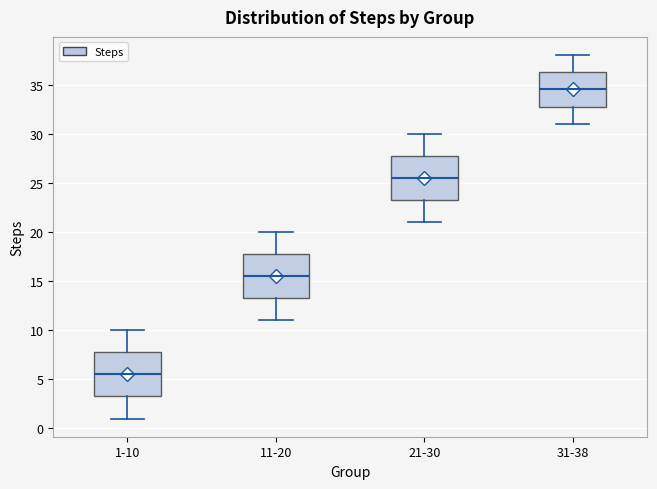

Reading left to right, transcribe this box plot: for each box, give where its median line is, the range the box spans, and where its two whiskers end, as read against the y-axis. The values are not printed on the chart, so give them approximately, as read against the axis.

1-10: median 5.5, box 3.5 to 8.0, whiskers 1.0 to 10.0
11-20: median 15.5, box 13.5 to 18.0, whiskers 11.0 to 20.0
21-30: median 25.5, box 23.5 to 28.0, whiskers 21.0 to 30.0
31-38: median 34.5, box 33.0 to 36.5, whiskers 31.0 to 38.0